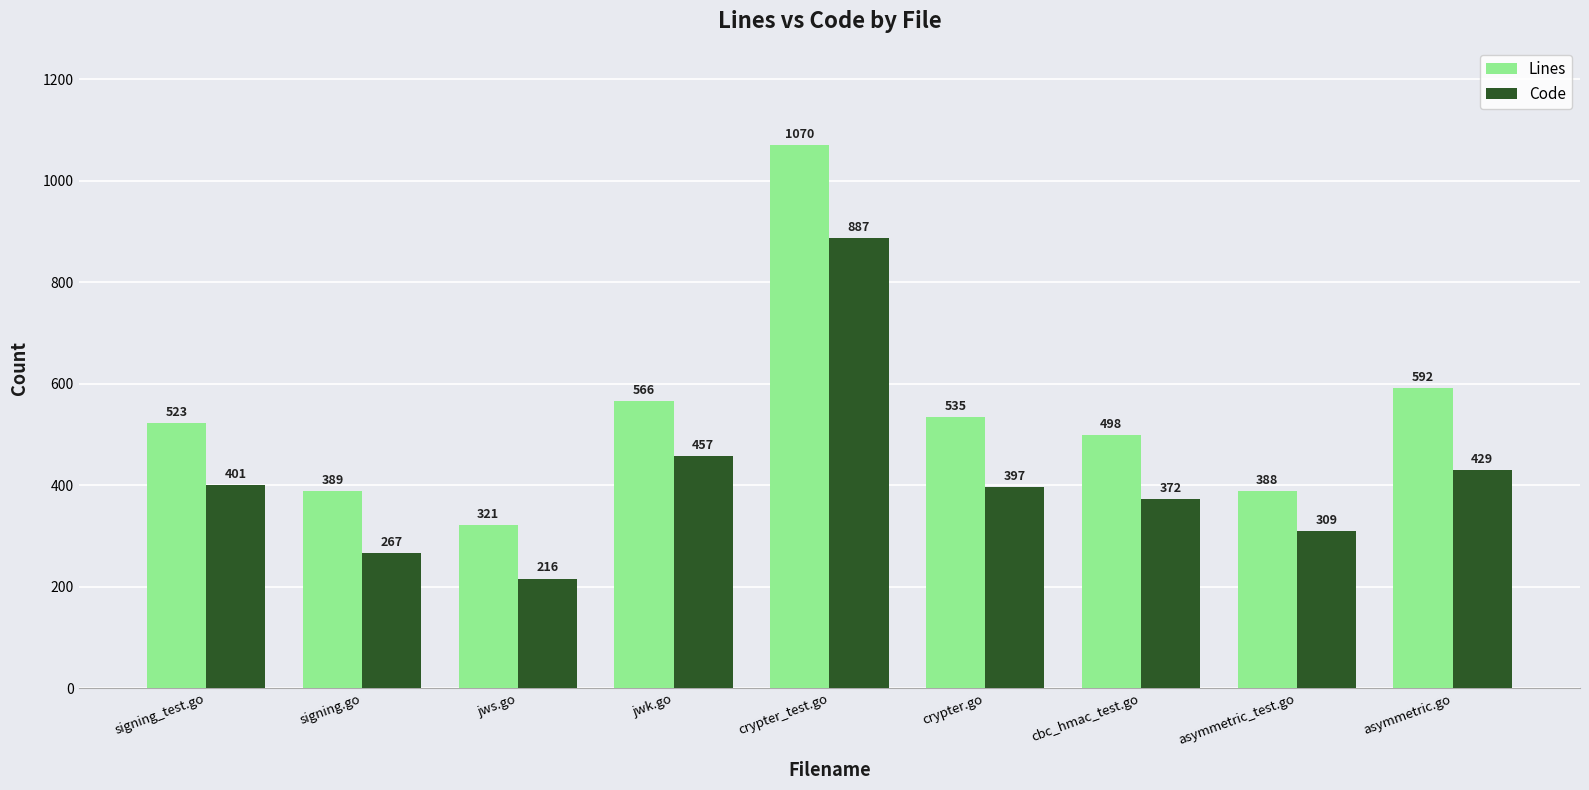

What is the highest value of the Lines series?

1070